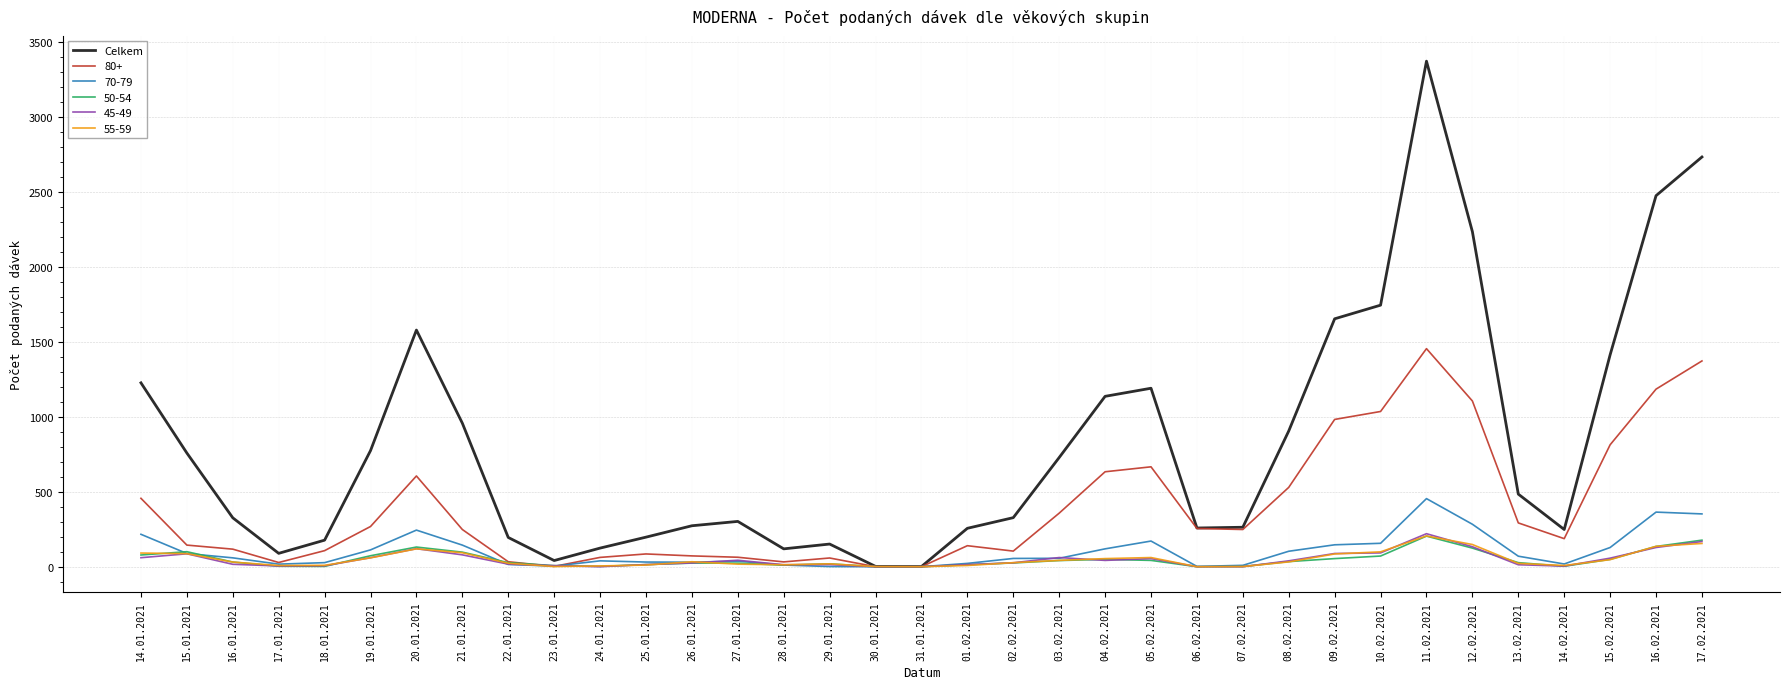

How many lines are shown in the chart?

6